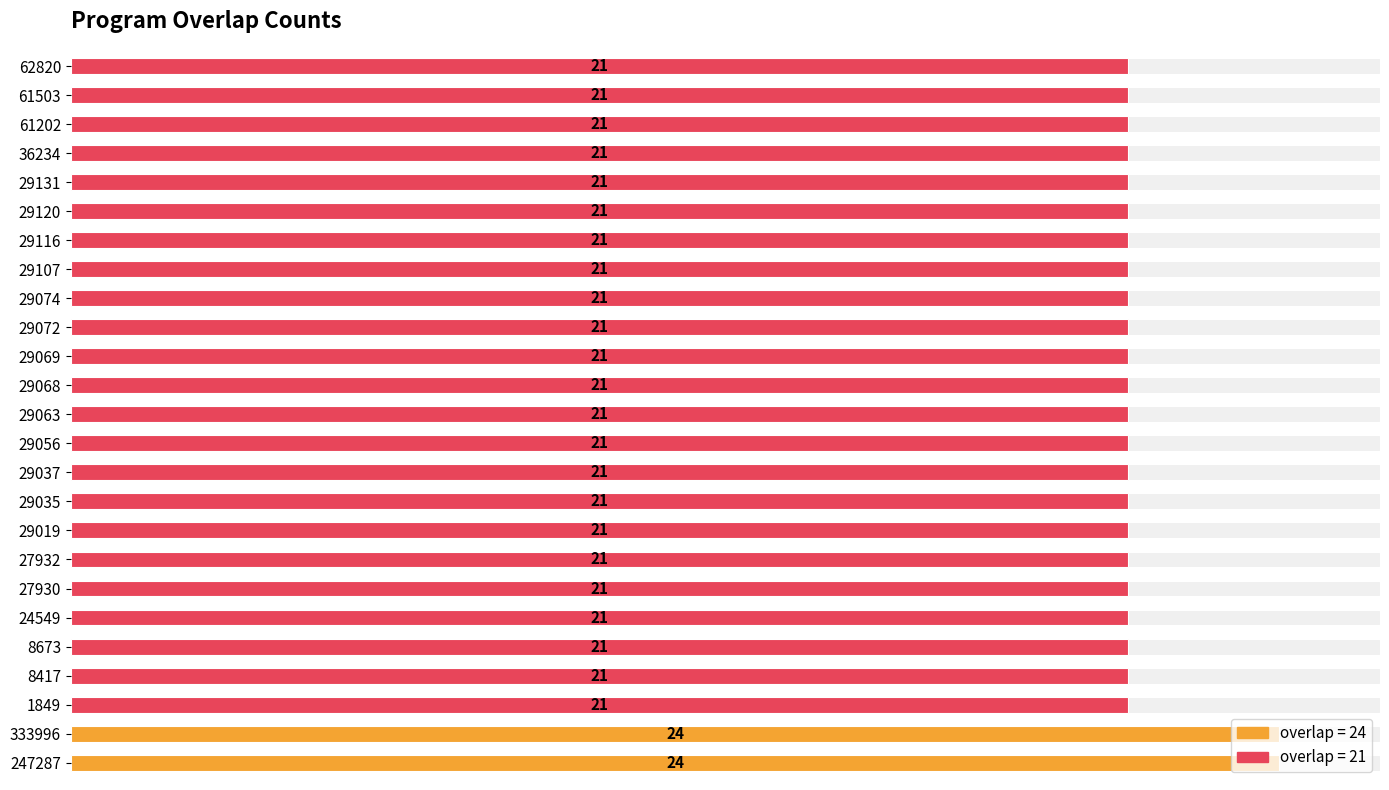

What is the sum of the values at 29063 and 29056?

42